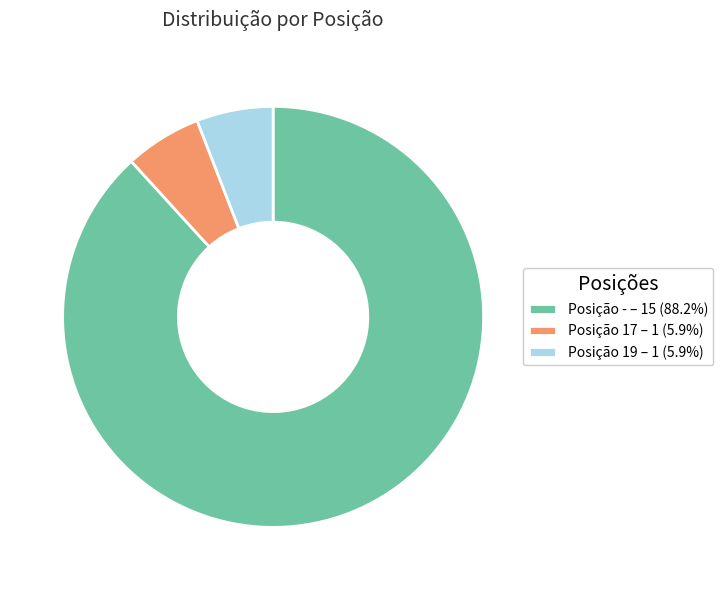

Approximately how many times larger is the value at Posição - – 15 (88.2%) compared to Posição 19 – 1 (5.9%)?

15.0